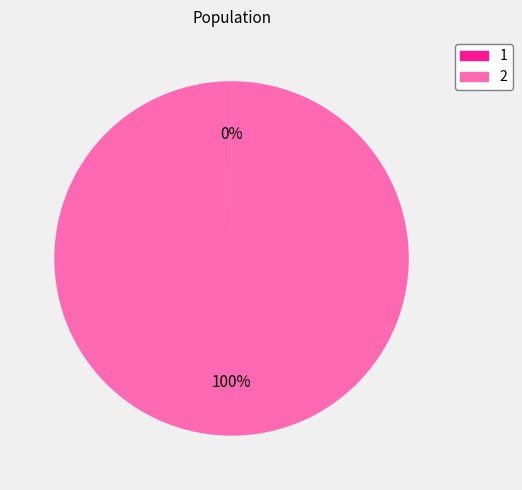

Which category has the biggest portion of the pie?

2